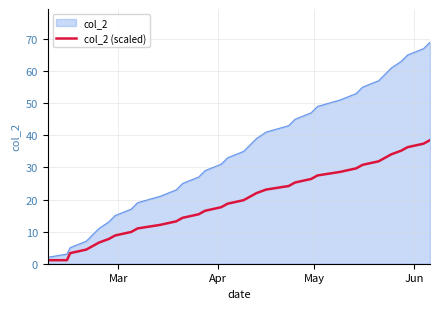

What is the maximum value shown in the chart?

69.0